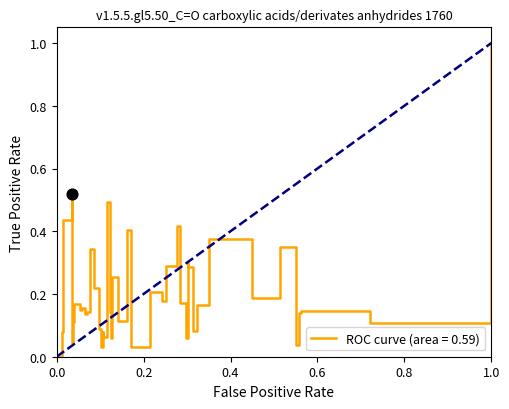

What is the greatest value displayed?

1.0